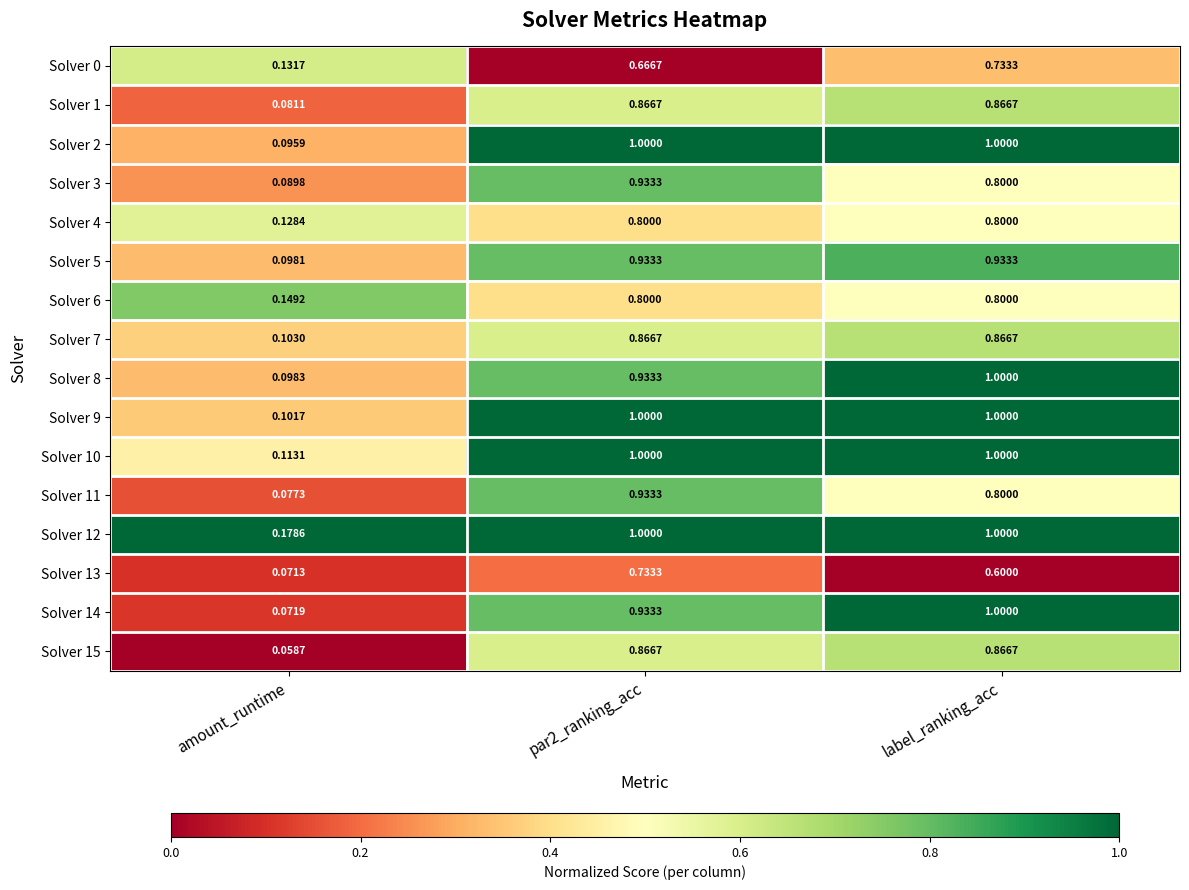

Which label corresponds to the smallest value in the chart?

amount_runtime